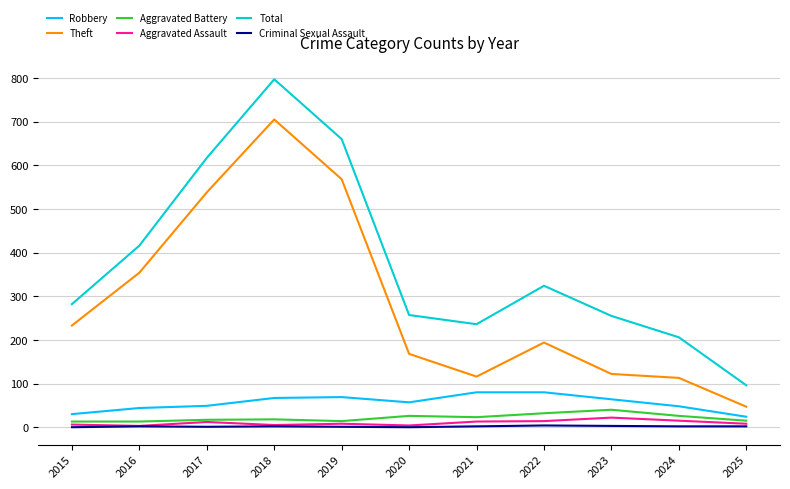

How many lines are shown in the chart?

6